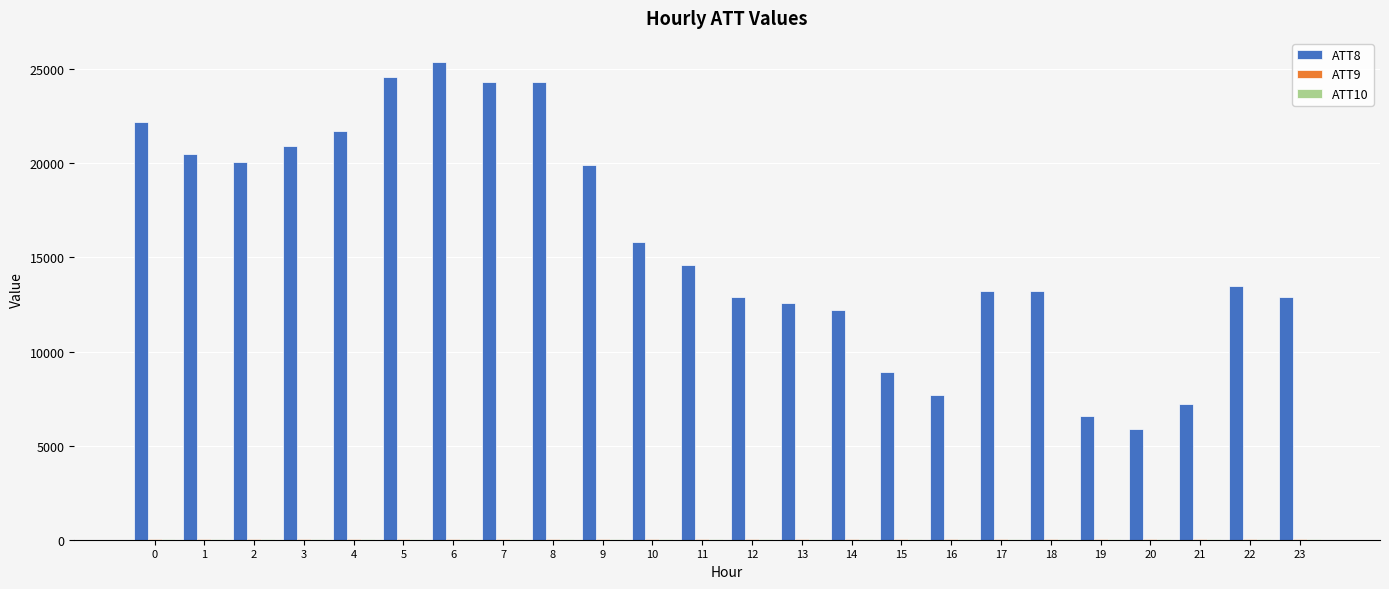

What is the average value of the ATT8 series?

15879.2